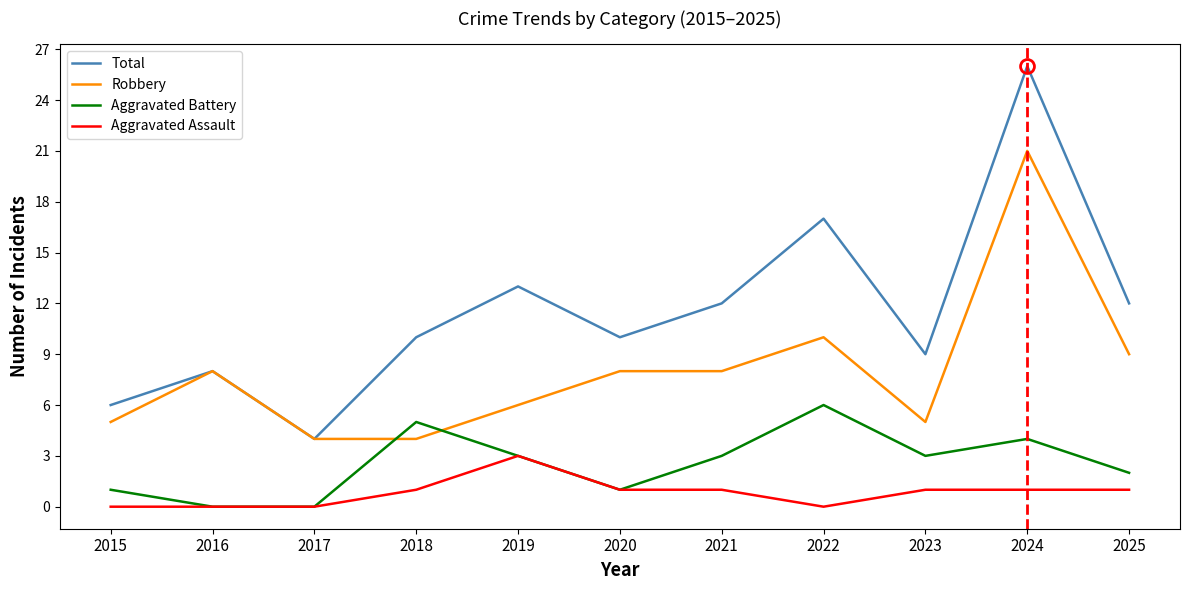

List the series in order of their peak value, lowest first.

Aggravated Assault, Aggravated Battery, Robbery, Total